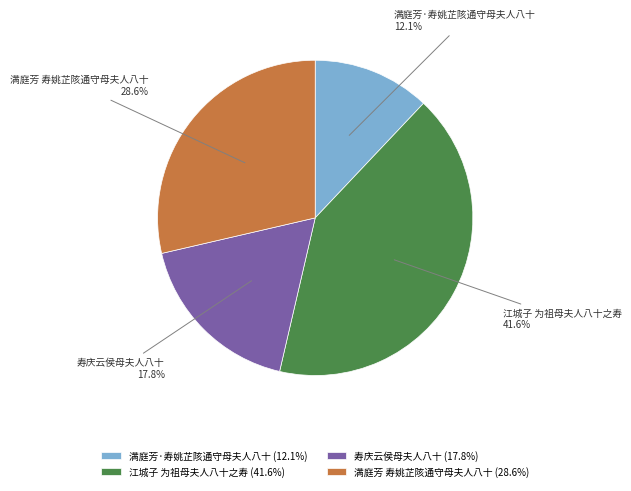

How many slices are in this pie chart?

4